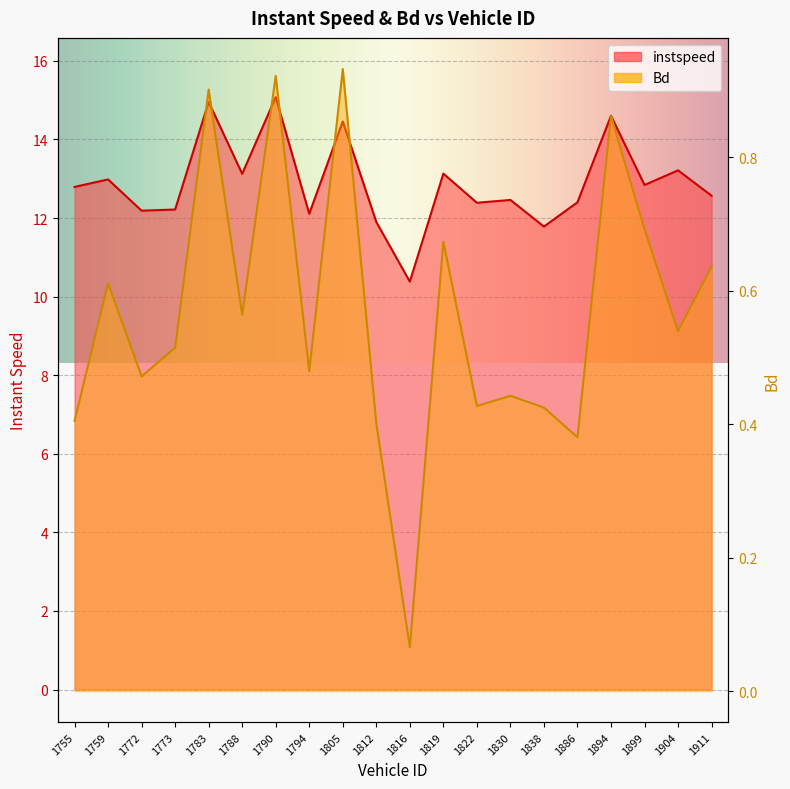

Where is the first local minimum for instspeed?

1772